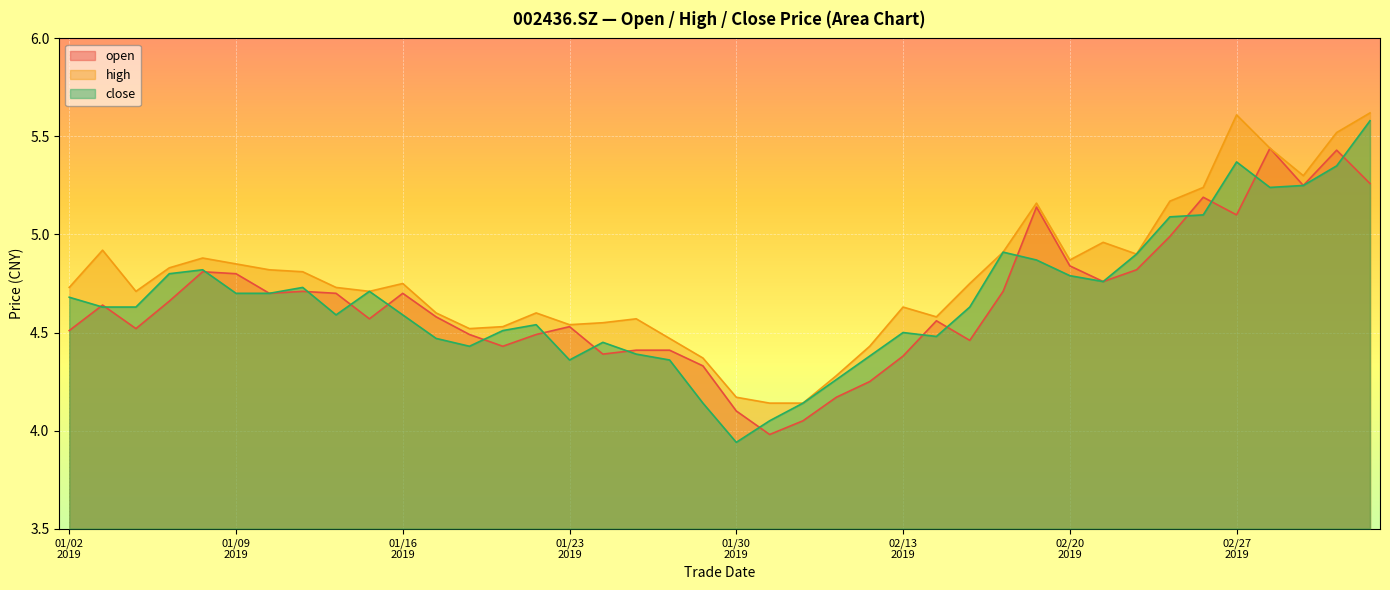

Rank the series by their maximum value, from highest to lowest.

high, close, open